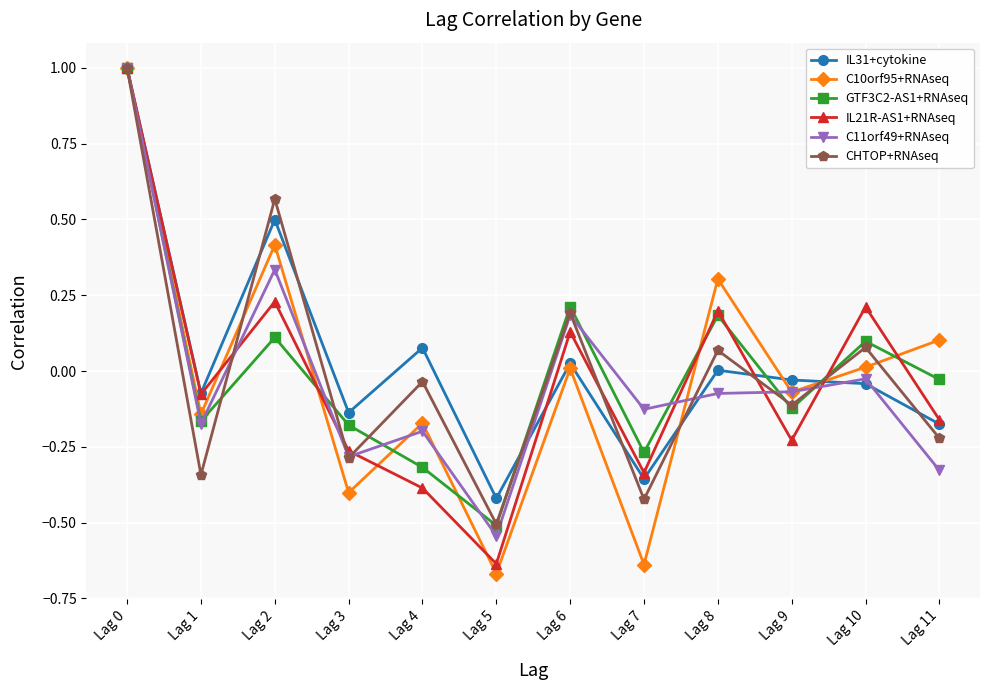

Where is the first local maximum for C11orf49+RNAseq?

Lag 2